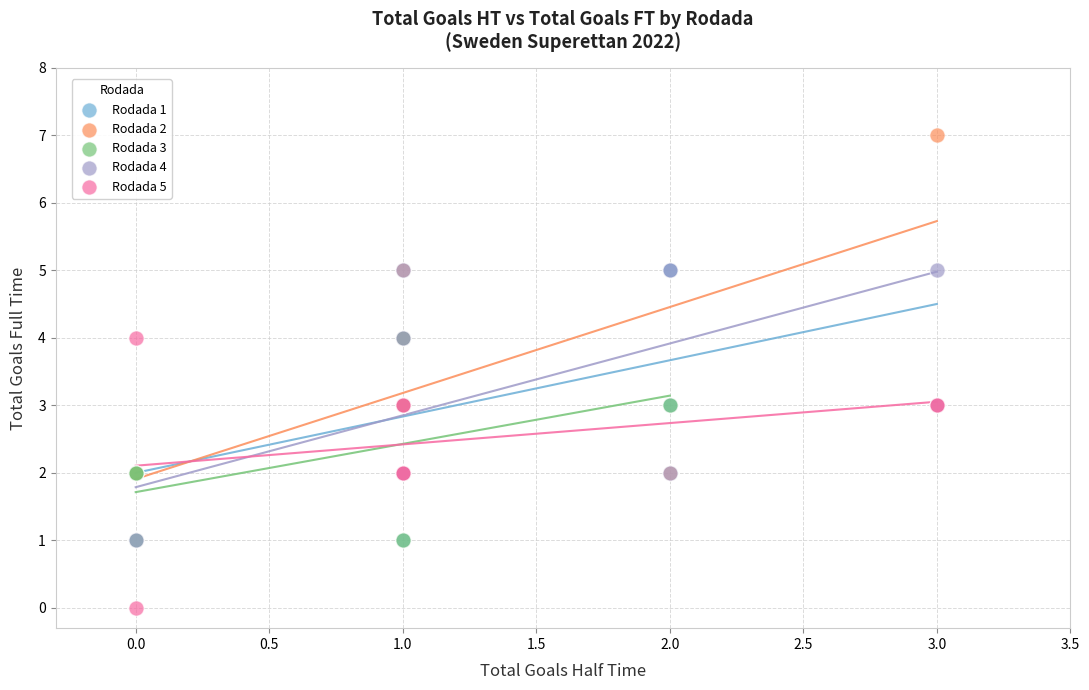

Which series has the widest spread of Y values?

Rodada 2